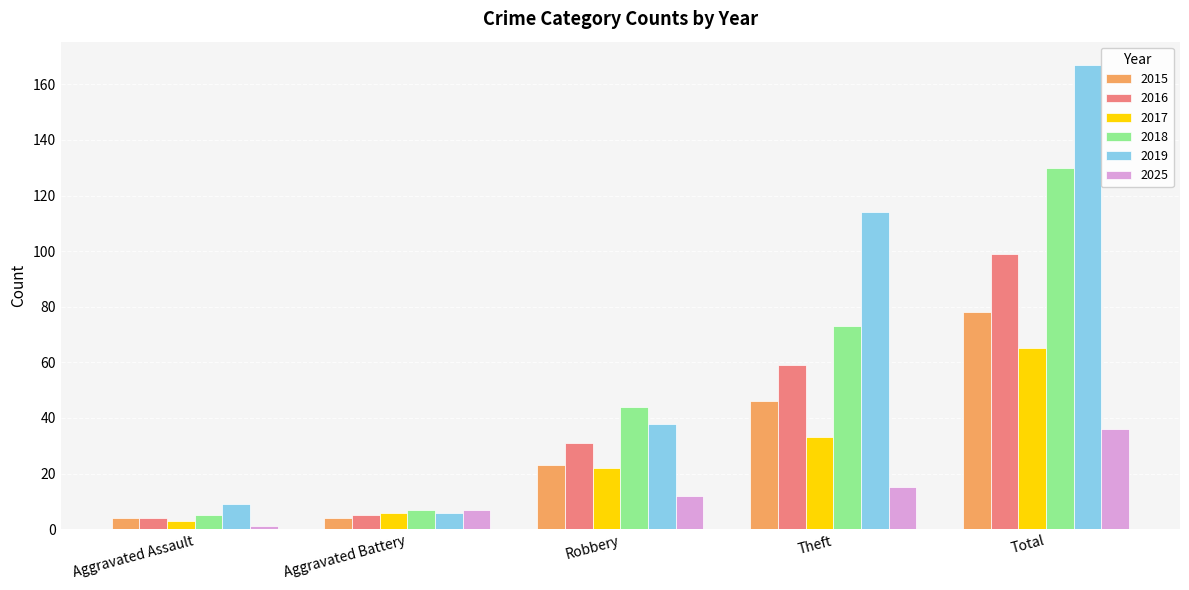

What is the total value across all series at Theft?

340